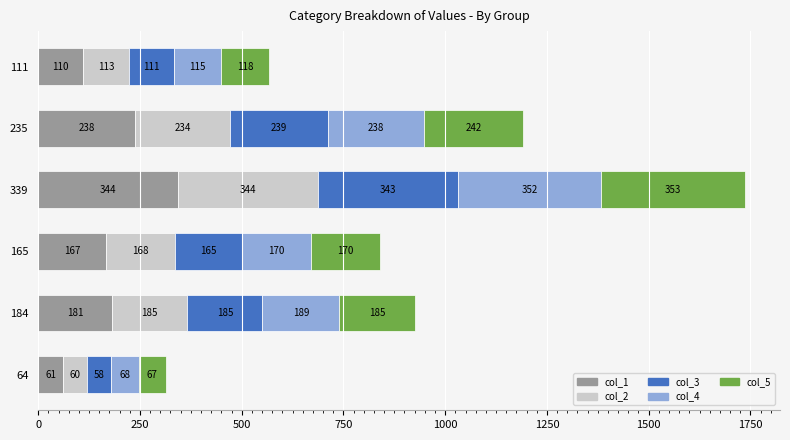

What is the difference between the col_1 values at 111 and 235?

128